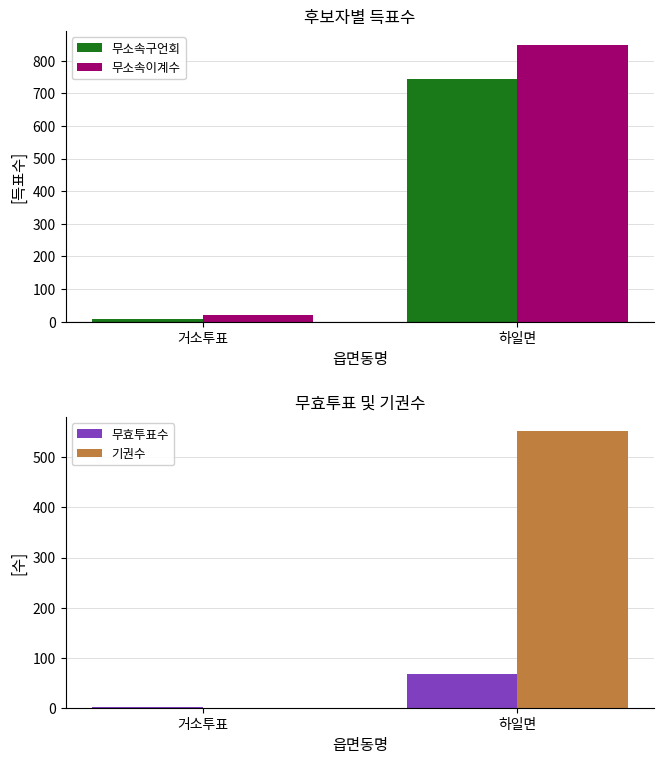

The 기권수 series shows 305 at 하일면. True or false?

False